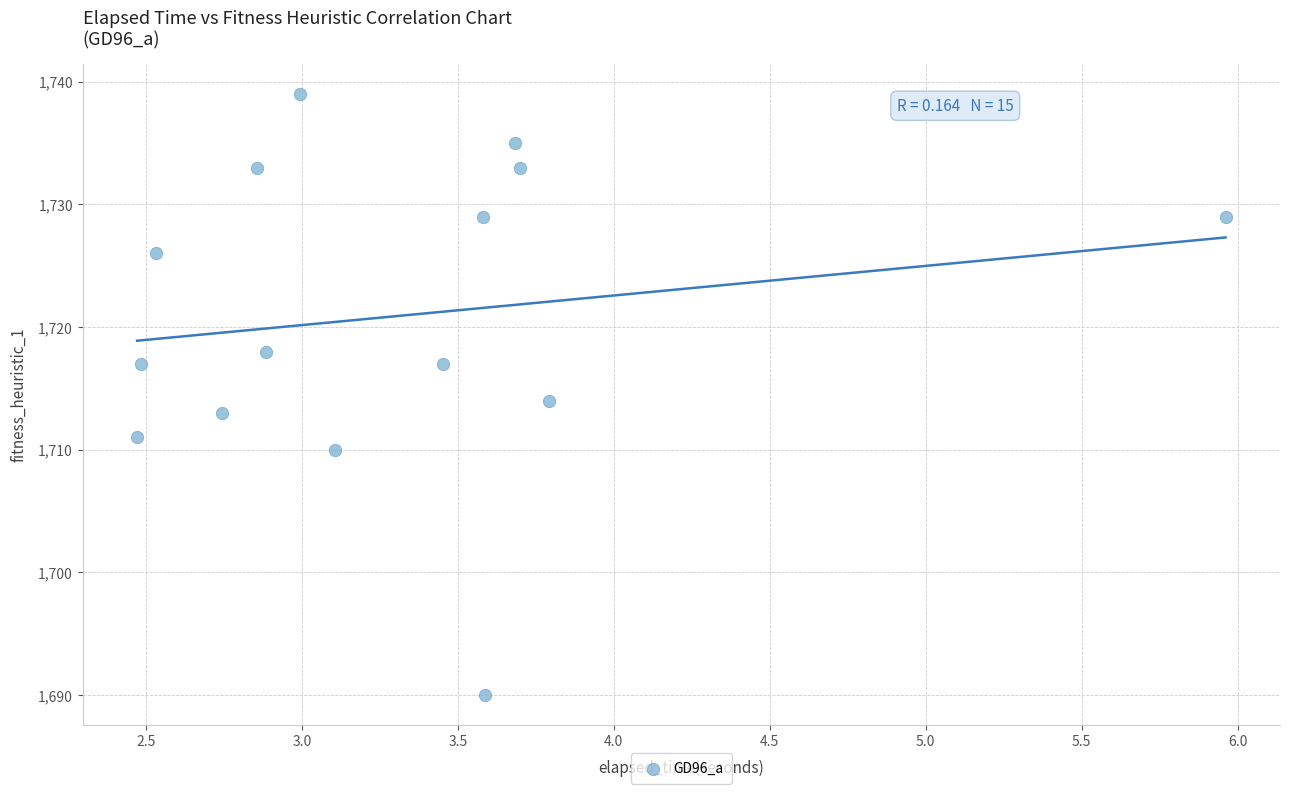

What is the range of Y values (max minus min)?

49